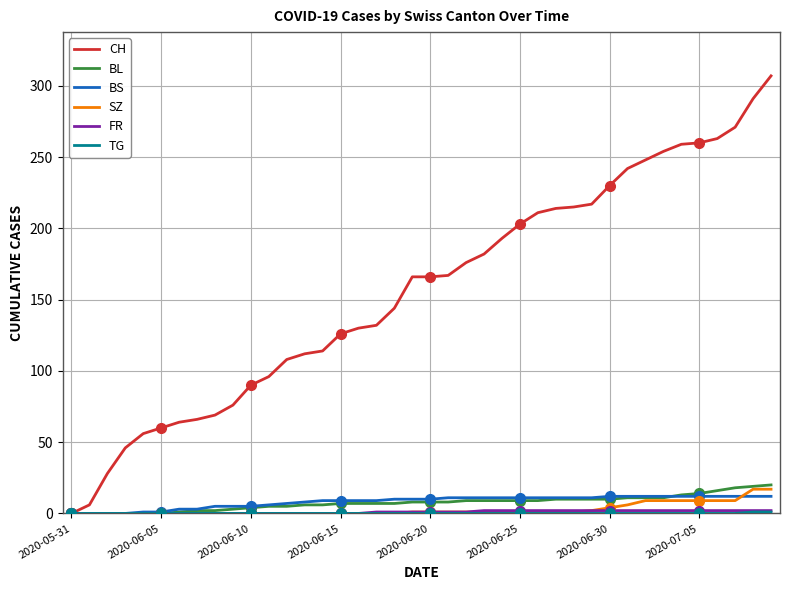

Where does the SZ series first go above 1?

29